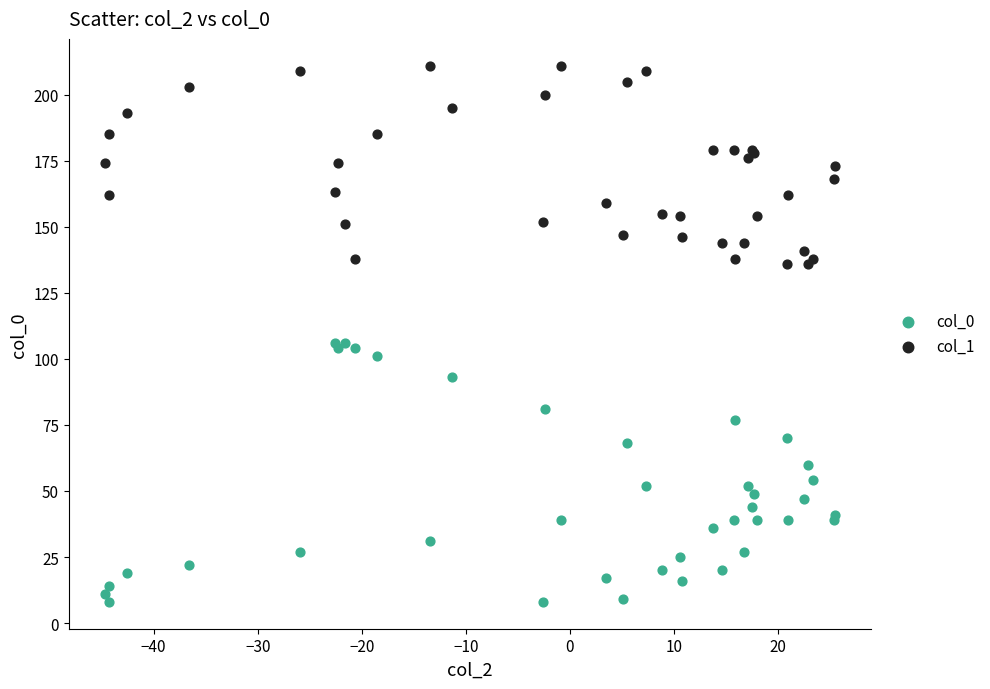

Which series contains the highest Y value?

col_1